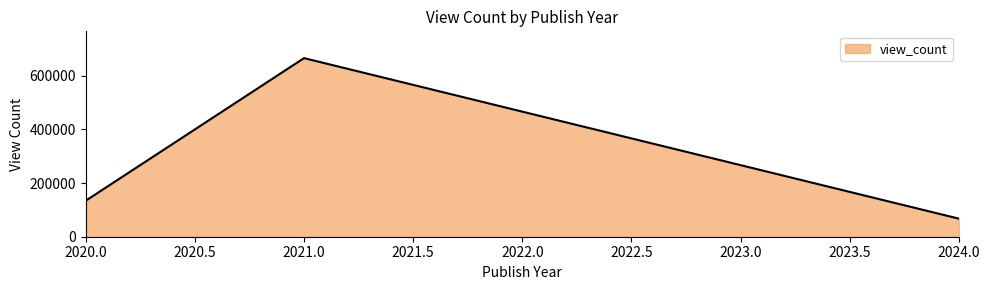

How many lines are shown in the chart?

1